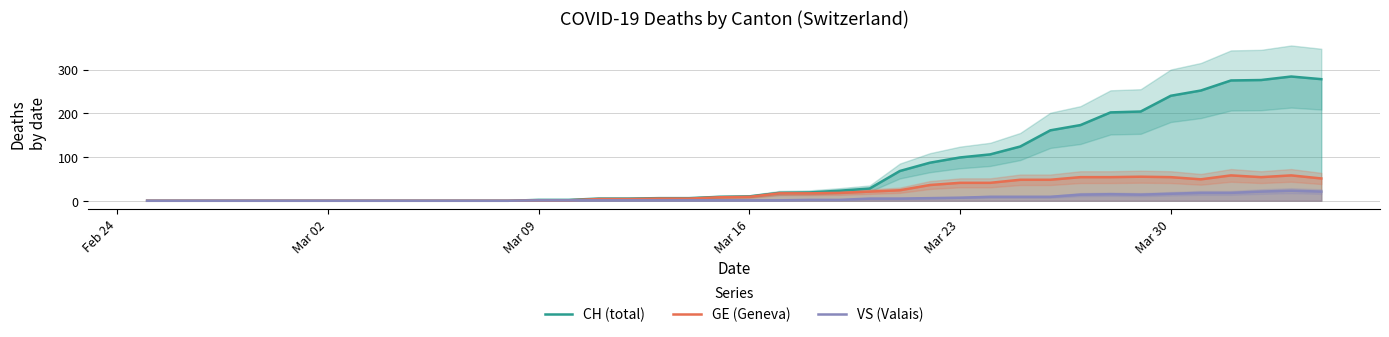

Reading left to right, list all the values displayed in this chart.

CH (total): 0	0	0	0	0	0	0	0	0	0	0	0	0	2	2	5	5	6	6	9	10	18	19	23	28	68	87	99	106	124	161	173	202	204	240	252	275	276	284	278
GE (Geneva): 0	0	0	0	0	0	0	0	0	0	0	0	0	1	1	4	4	5	5	8	9	17	17	18	21	24	36	41	41	48	48	54	54	55	54	49	58	54	58	51
VS (Valais): 0	0	0	0	0	0	0	0	0	0	0	0	0	1	1	1	1	1	1	1	1	1	2	2	5	5	6	7	9	9	9	14	15	14	16	18	18	21	23	21